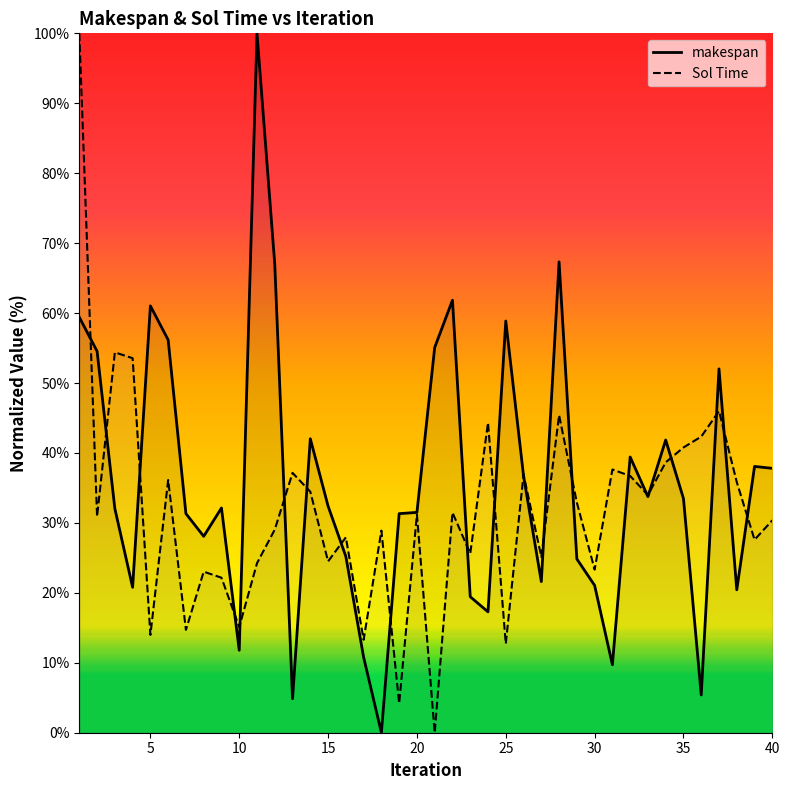

What is the difference between the second highest and minimum values in the makespan series?

67.3